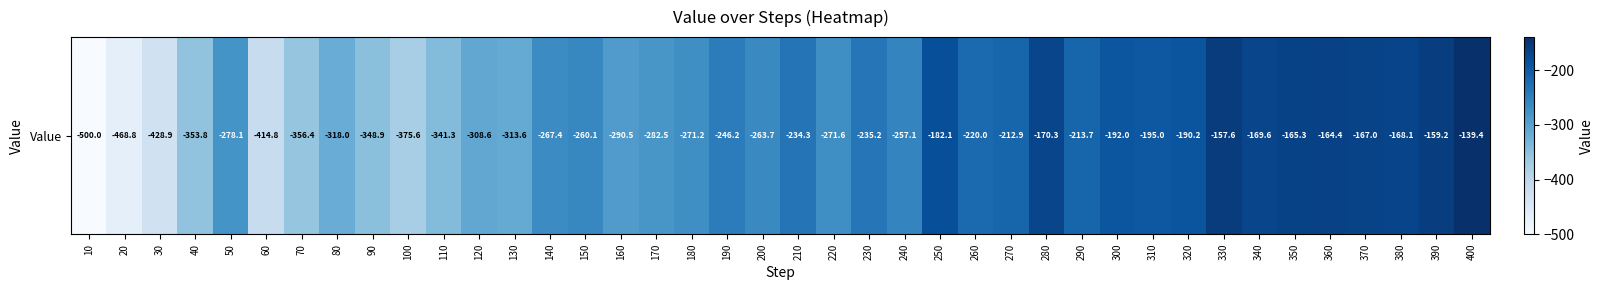

What is the minimum value shown in the chart?

-500.0